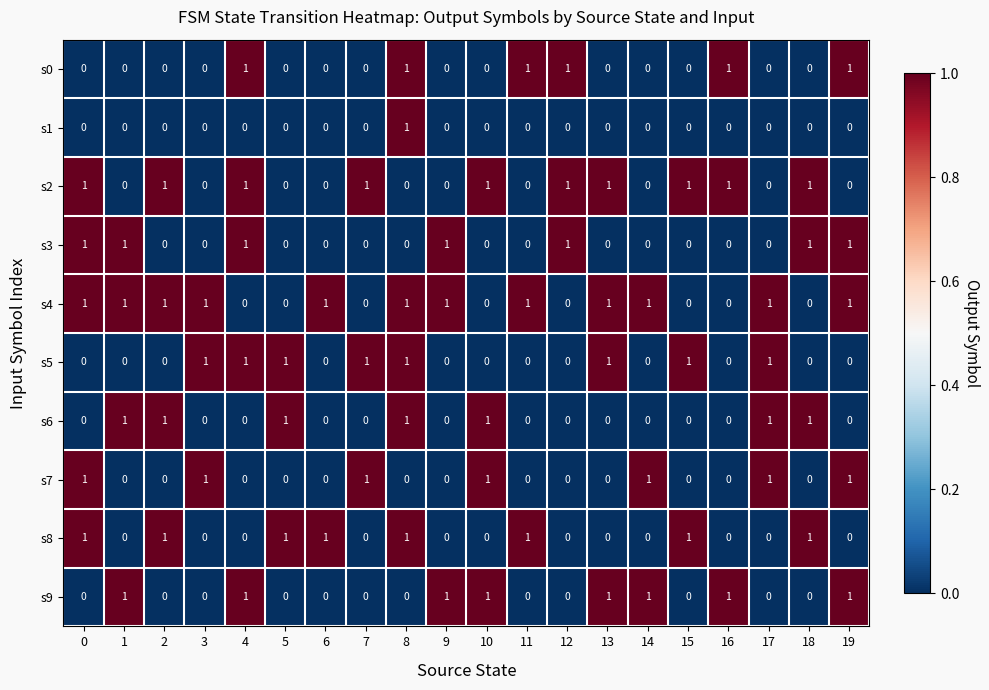

At how many categories does at least one series exceed 0?

20